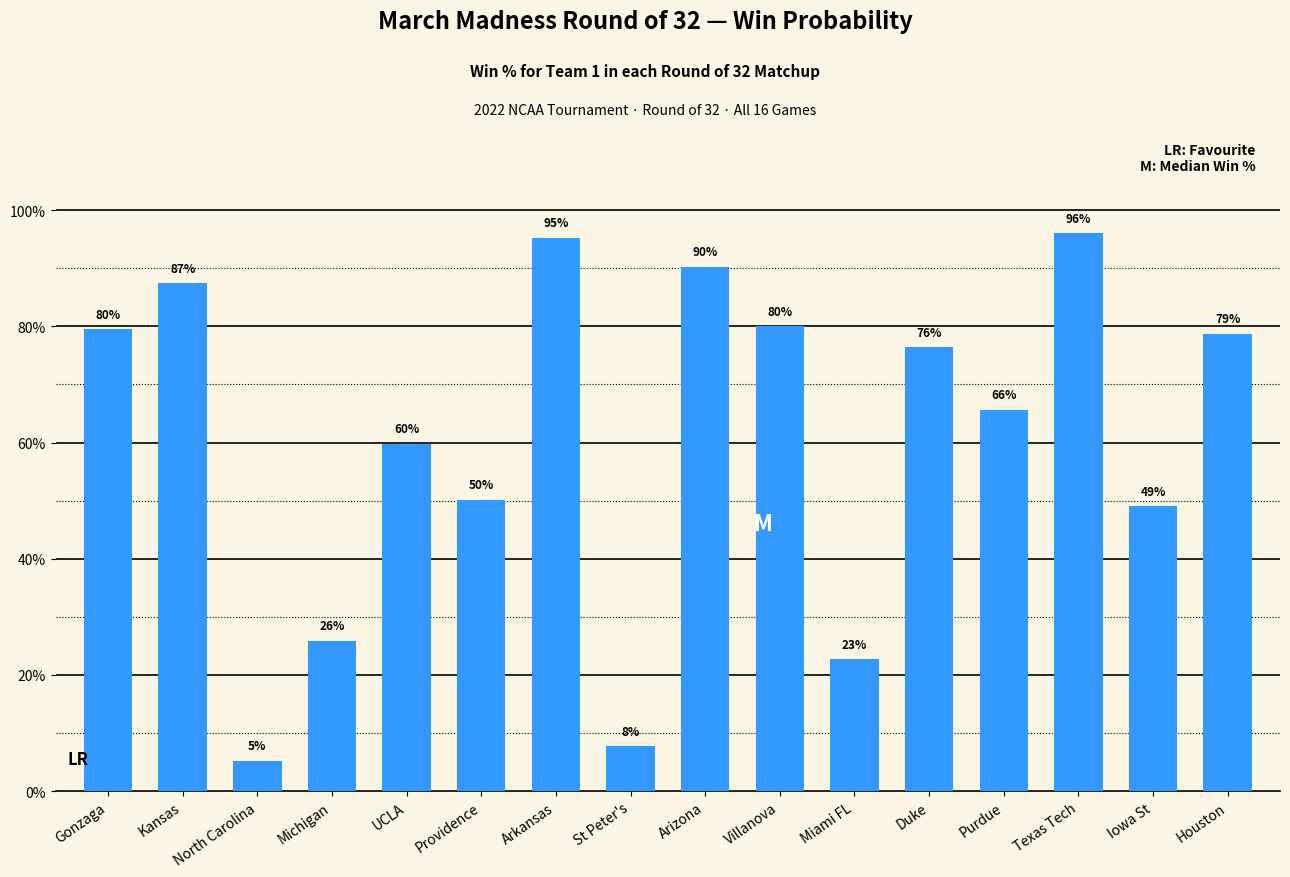

At which label is the value closest to 0?

North Carolina